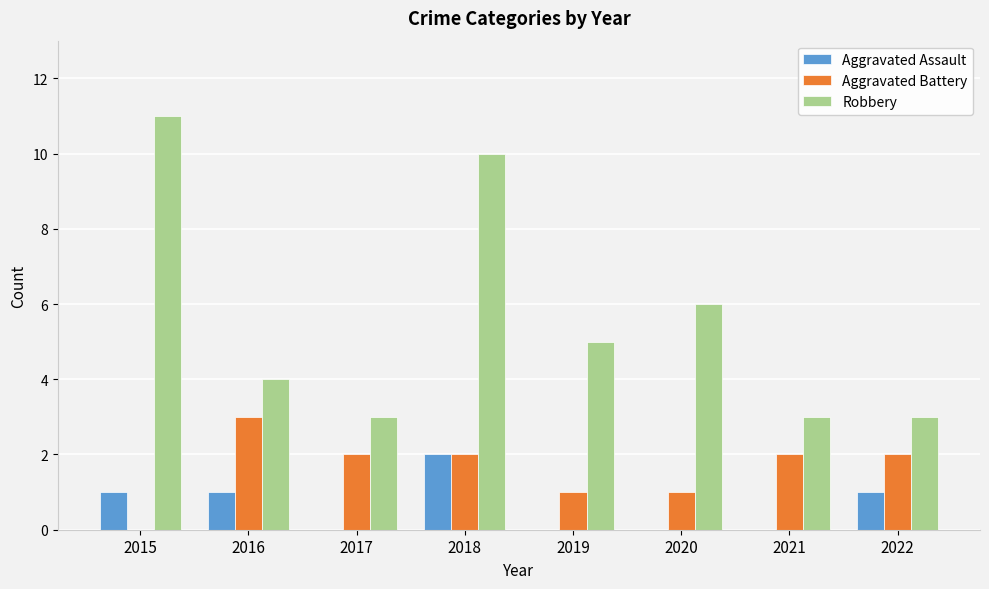

What is the approximate value of Robbery at 2022?

3